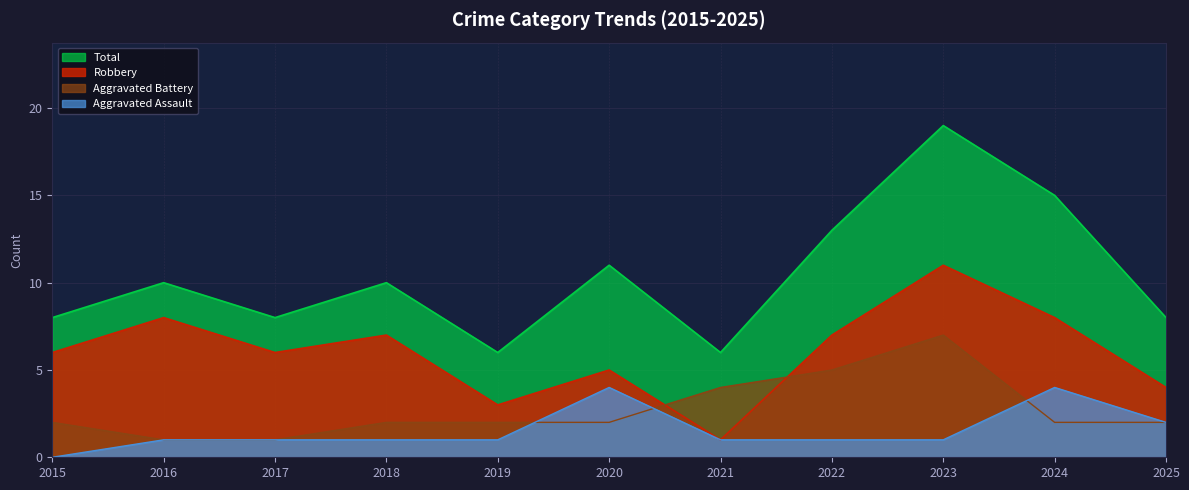

Which category has the highest value in the Total series?

2023